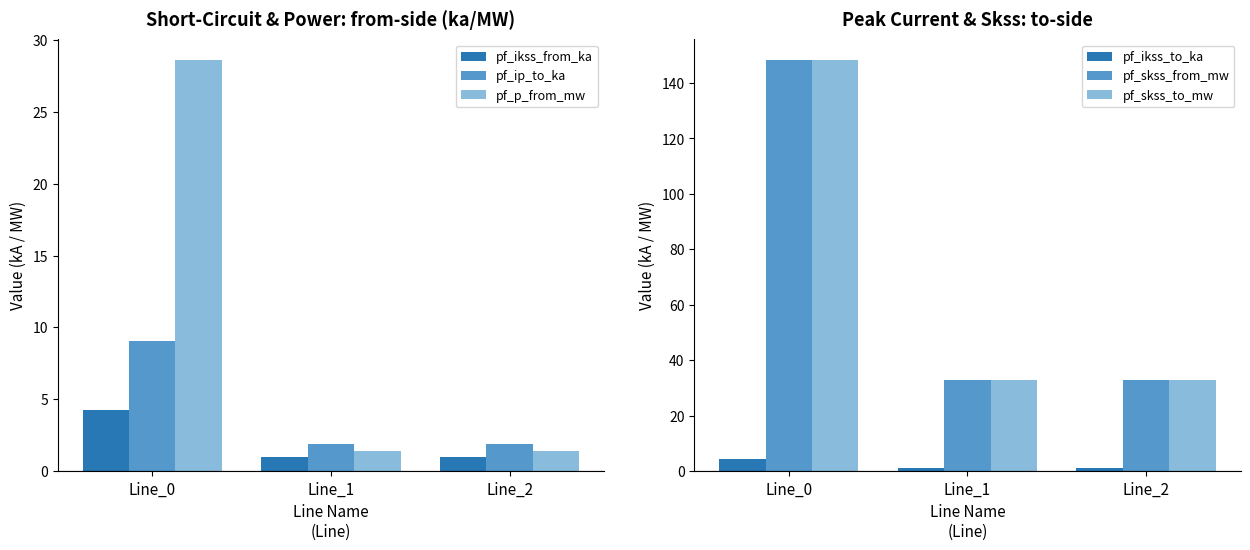

Reading left to right, list all the values displayed in this chart.

pf_ikss_from_ka: 4.3	1.0	1.0
pf_ip_to_ka: 9.1	1.9	1.9
pf_p_from_mw: 28.6	1.4	1.4
pf_ikss_to_ka: 4.3	1.0	1.0
pf_skss_from_mw: 148.4	33.0	33.0
pf_skss_to_mw: 148.4	33.0	33.0